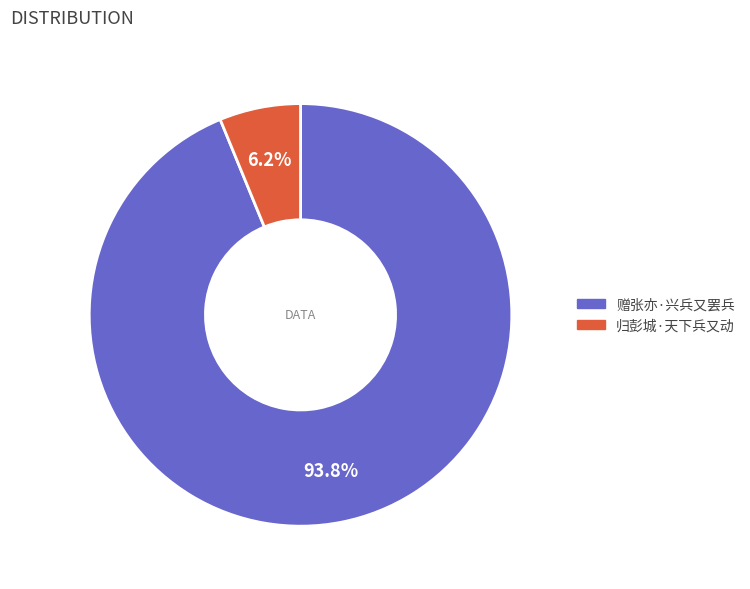

How many segments does this pie chart have?

2